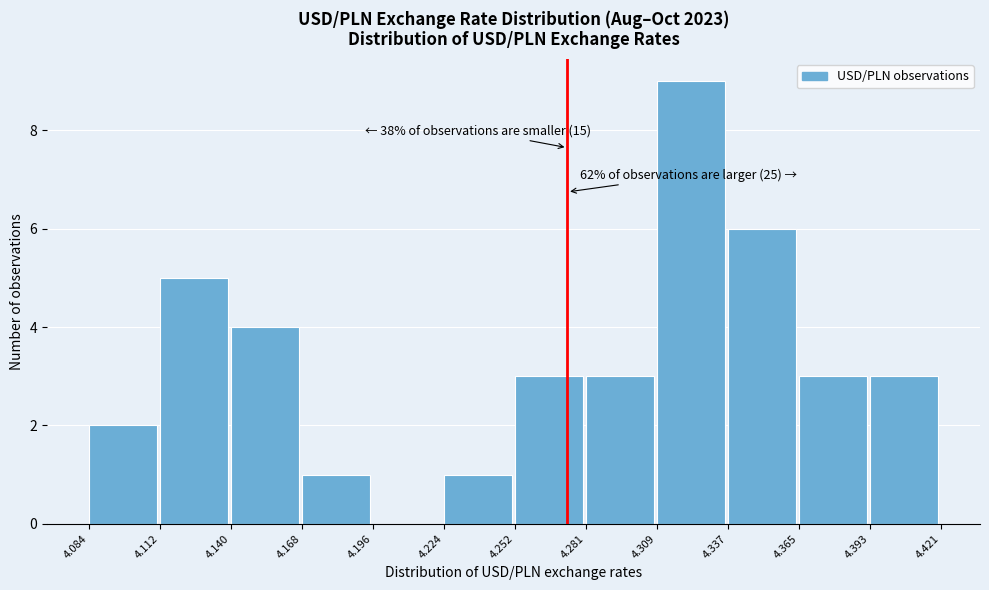

Over which range of the x-axis is the bar tallest?

4.309 to 4.337